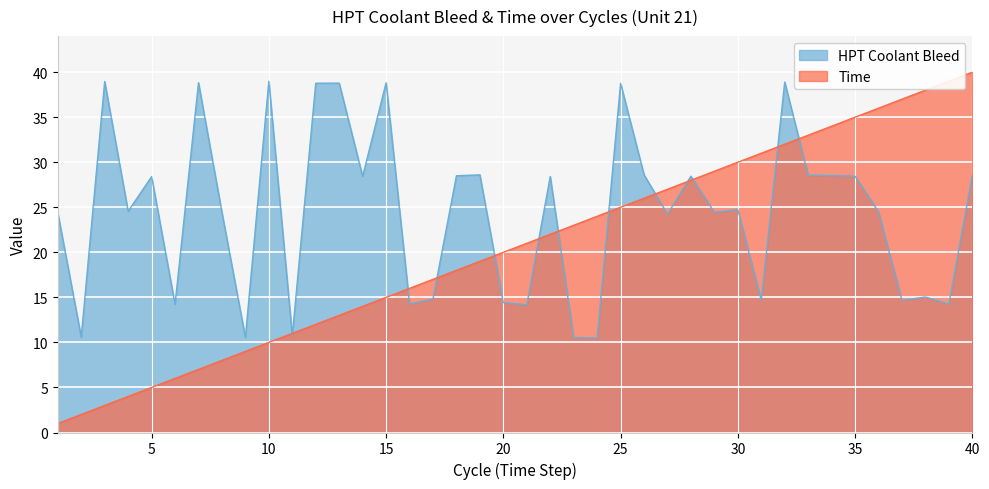

Which has a higher value, 38 or 39?

38